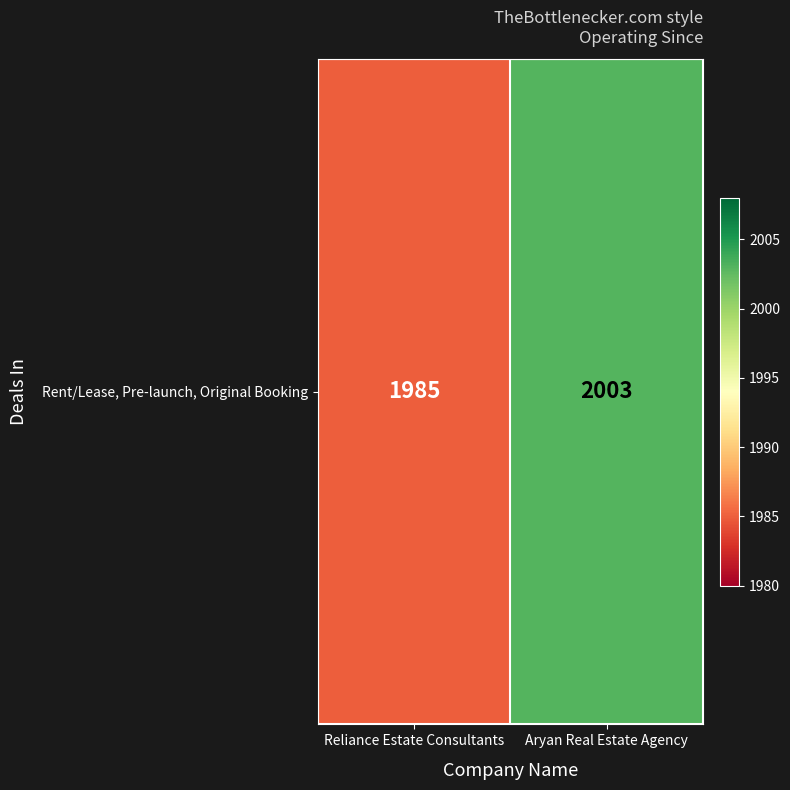

The value at Reliance Estate Consultants is 1985. True or false?

True